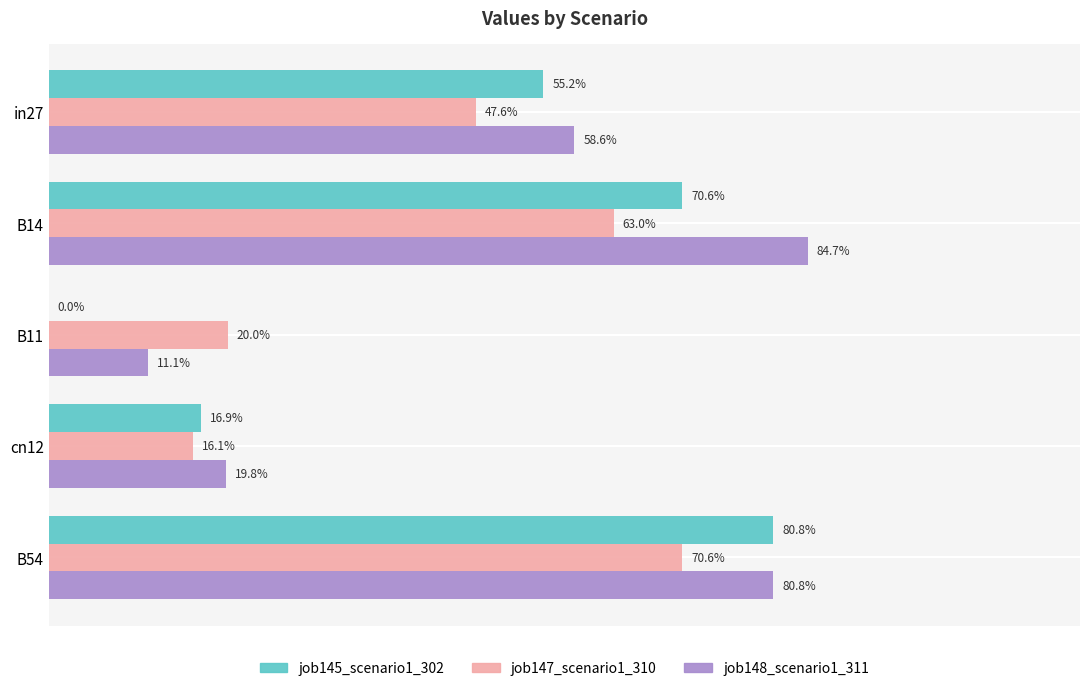

What are all the series names shown in the legend?

job145_scenario1_302, job147_scenario1_310, job148_scenario1_311